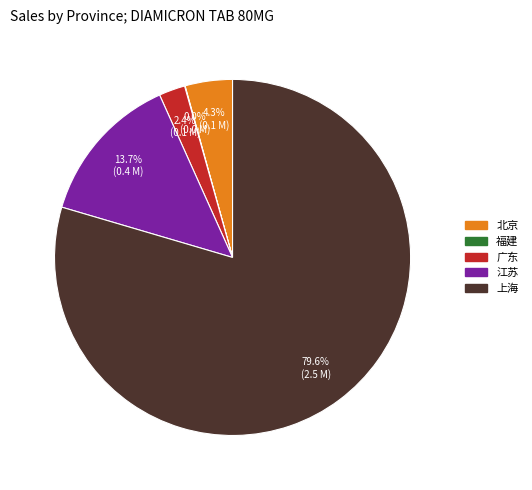

What is the largest slice in the pie chart?

上海